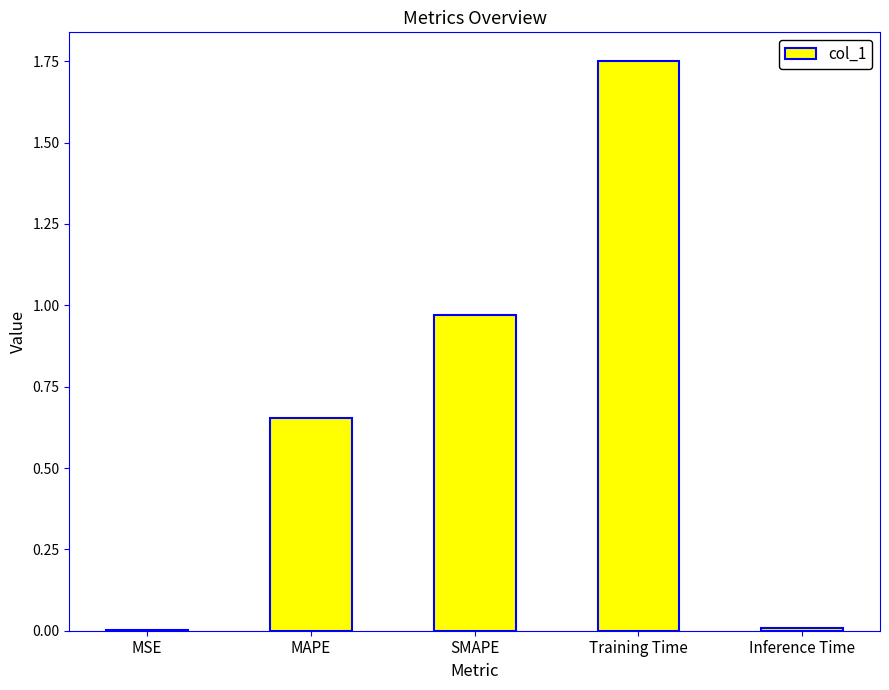

The chart shows a value of 1.2 at Training Time. True or false?

False